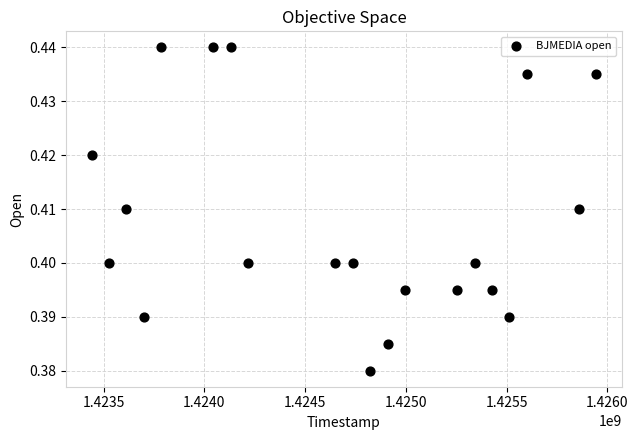

What is the range of X values (max minus min)?

2505600.0